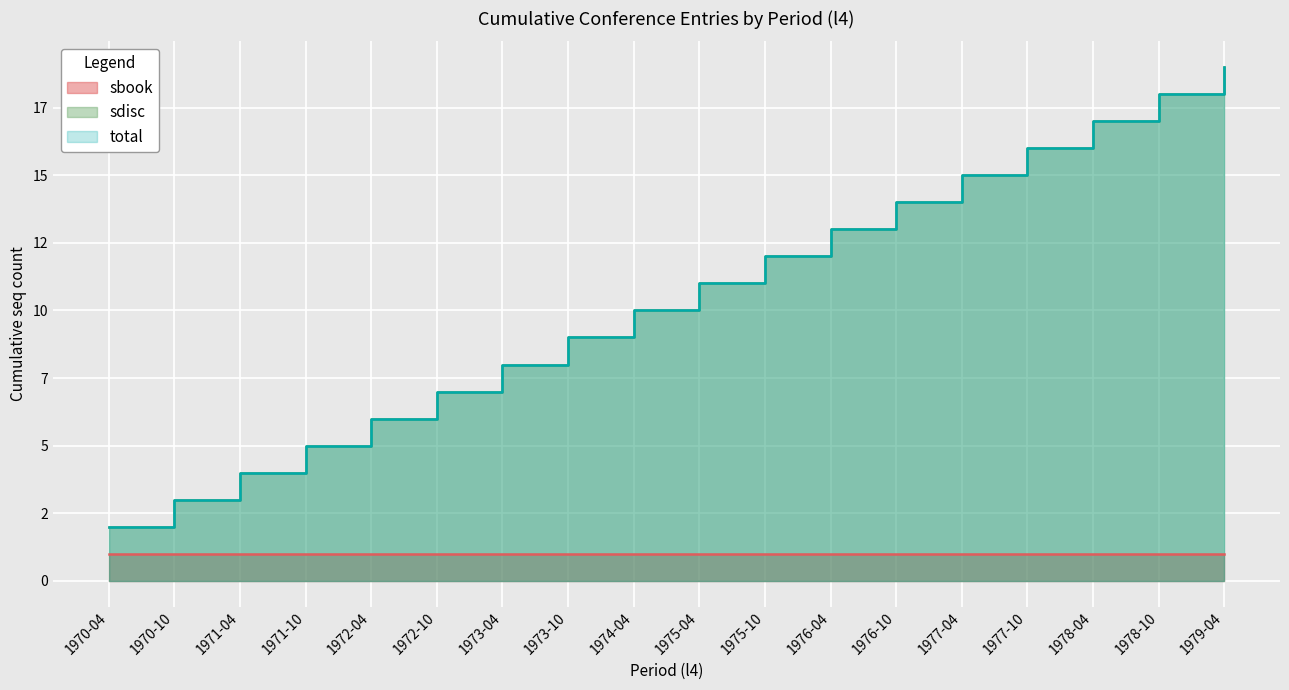

True or false: total and sdisc intersect in this chart.

False